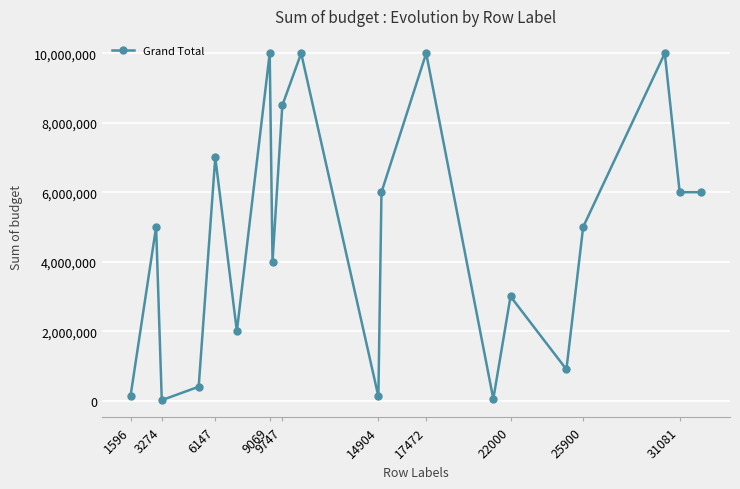

True or false: there are more than 2 points higher than both neighbors.

True